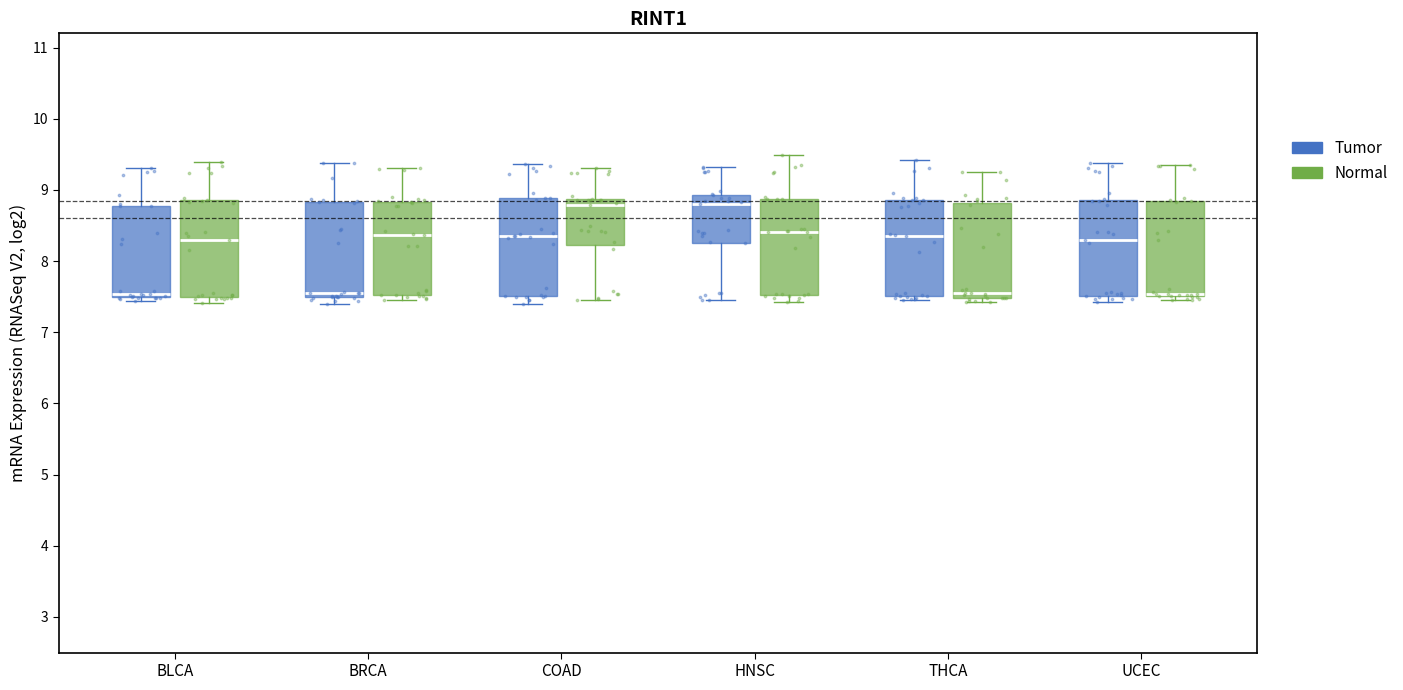

Reading left to right, read every box against the y-axis: the position of its median line, the range the box covers, and the ends of its whiskers. The values are not printed on the chart, so give them approximately, as read against the axis.

BLCA (Tumor): median 7.5 (just above the box's lower edge), box 7.5 to 8.8, whiskers 7.4 to 9.3
BLCA (Normal): median 8.3, box 7.5 to 8.9, whiskers 7.4 to 9.4
BRCA (Tumor): median 7.5 (just above the box's lower edge), box 7.5 to 8.8, whiskers 7.4 to 9.4
BRCA (Normal): median 8.4, box 7.5 to 8.8, whiskers 7.5 (just below the box's lower edge) to 9.3
COAD (Tumor): median 8.4, box 7.5 to 8.9, whiskers 7.4 to 9.4
COAD (Normal): median 8.8, box 8.2 to 8.9, whiskers 7.5 to 9.3
HNSC (Tumor): median 8.8, box 8.3 to 8.9, whiskers 7.5 to 9.3
HNSC (Normal): median 8.4, box 7.5 to 8.9, whiskers 7.4 to 9.5
THCA (Tumor): median 8.3, box 7.5 to 8.9, whiskers 7.5 (just below the box's lower edge) to 9.4
THCA (Normal): median 7.6, box 7.5 to 8.8, whiskers 7.4 to 9.3
UCEC (Tumor): median 8.3, box 7.5 to 8.9, whiskers 7.4 to 9.4
UCEC (Normal): median 7.5 (drawn on the box's lower edge), box 7.5 to 8.8, whiskers 7.5 (just below the box's lower edge) to 9.4